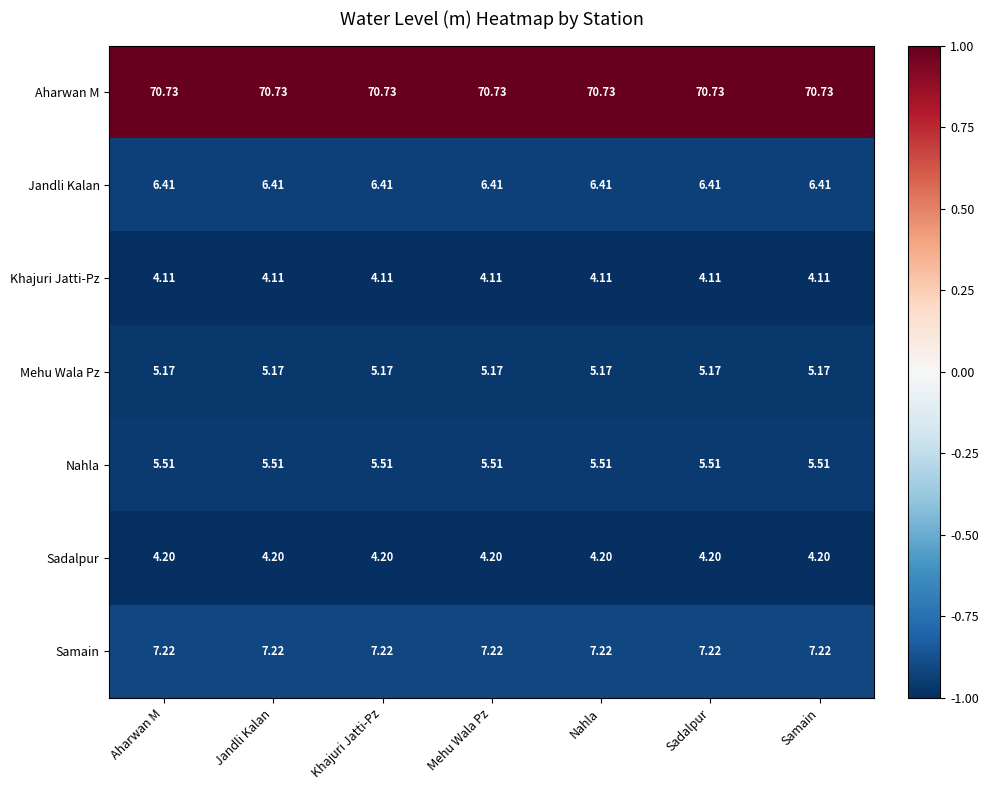

At Samain, list the series in order from largest to smallest.

Aharwan M, Samain, Jandli Kalan, Nahla, Mehu Wala Pz, Sadalpur, Khajuri Jatti-Pz